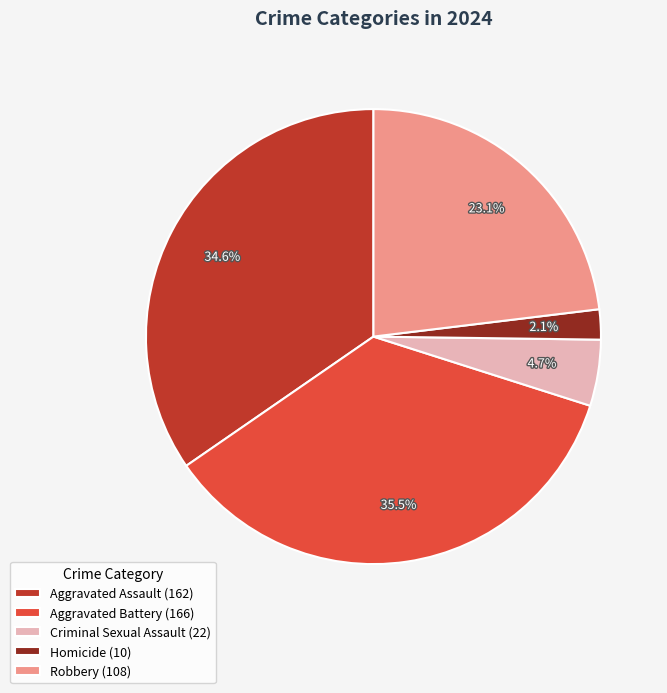

Between Aggravated Assault (162) and Aggravated Battery (166), which is larger?

Aggravated Battery (166)